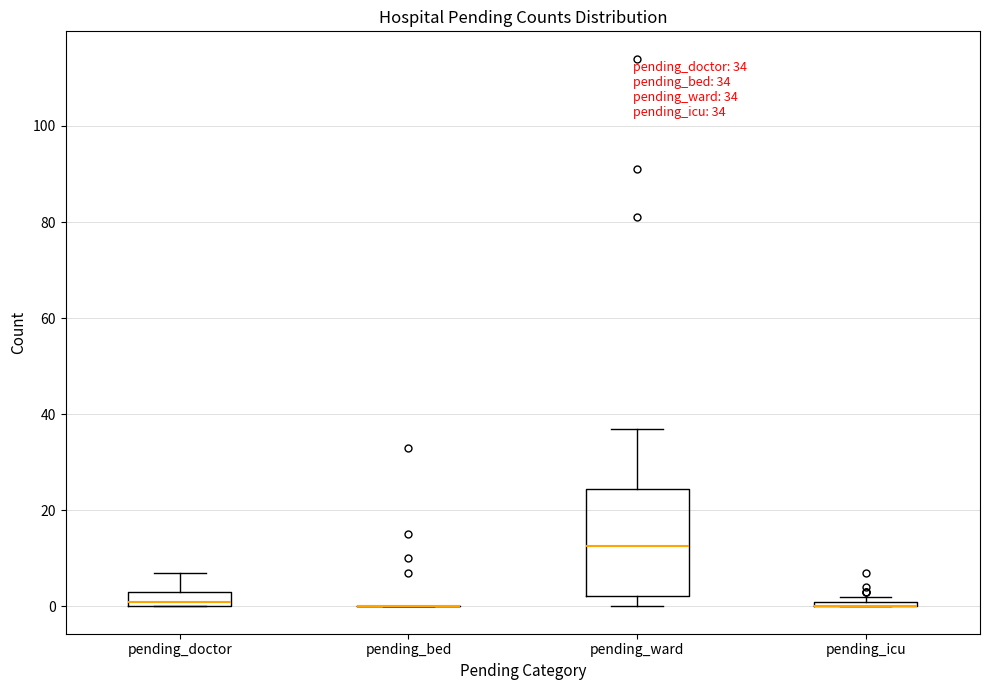

Comparing the boxes themselves (not the whiskers), which one is the tallest?

pending_ward